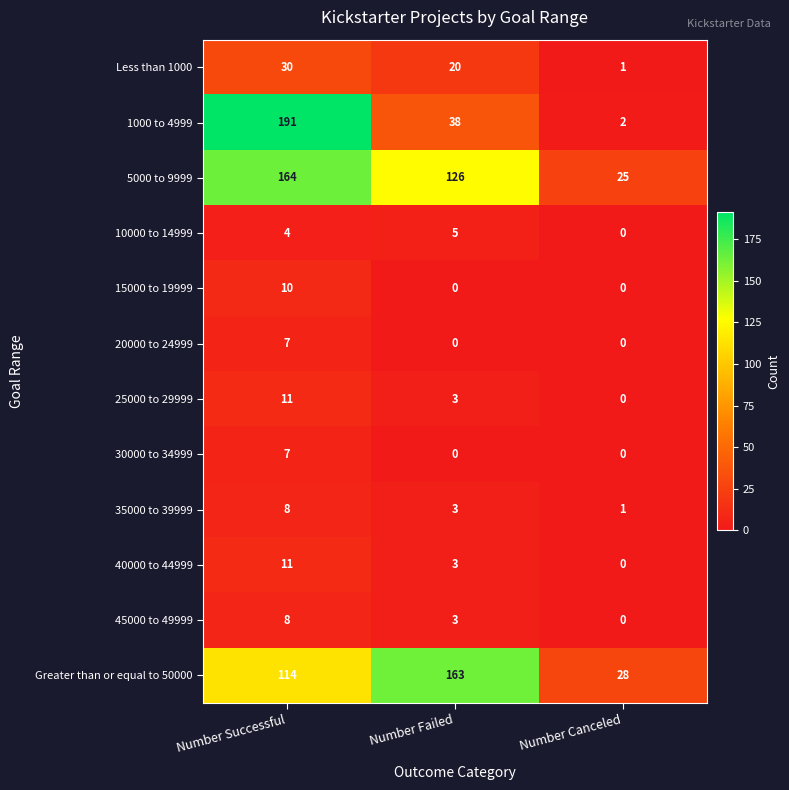

How many series are shown in this chart?

12